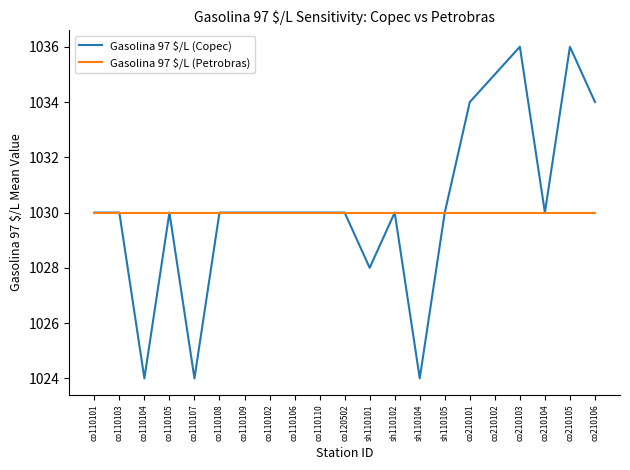

The Gasolina 97 $/L (Petrobras) series shows 548 at co110106. True or false?

False